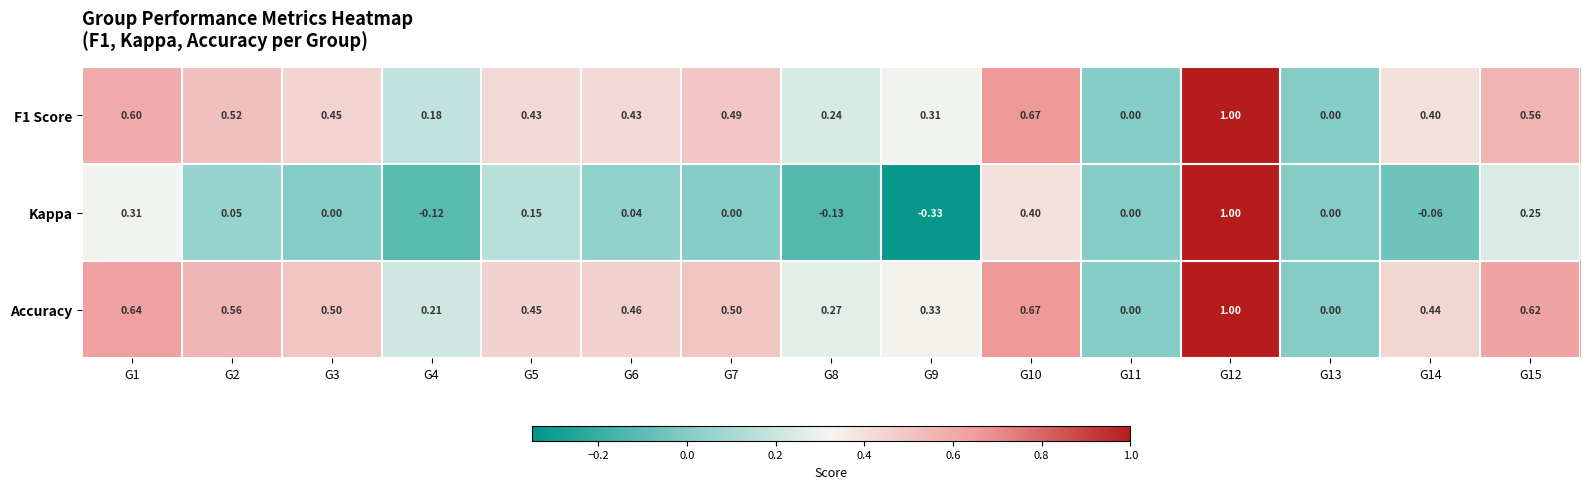

Between G11 and G14, which series saw the biggest shift?

Accuracy